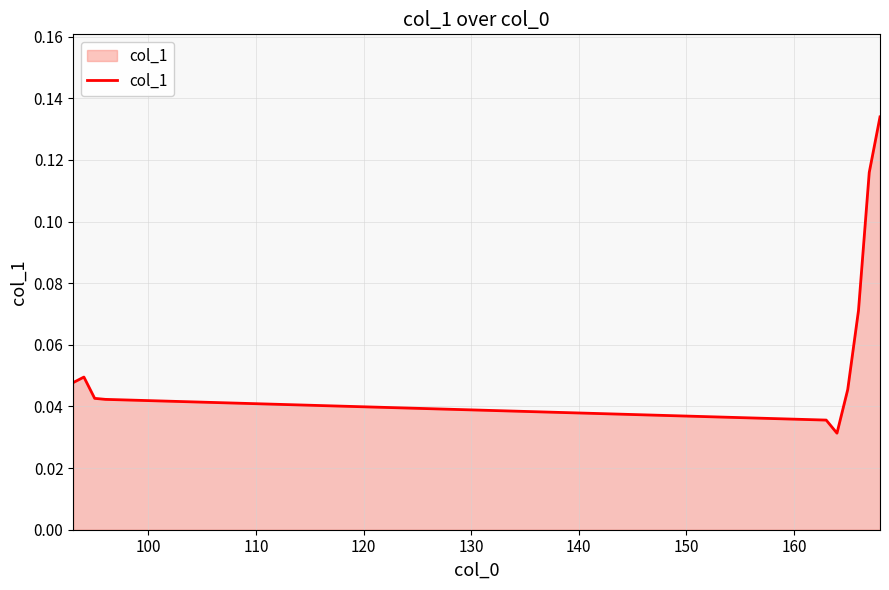

Does the chart have visible grid lines?

Yes